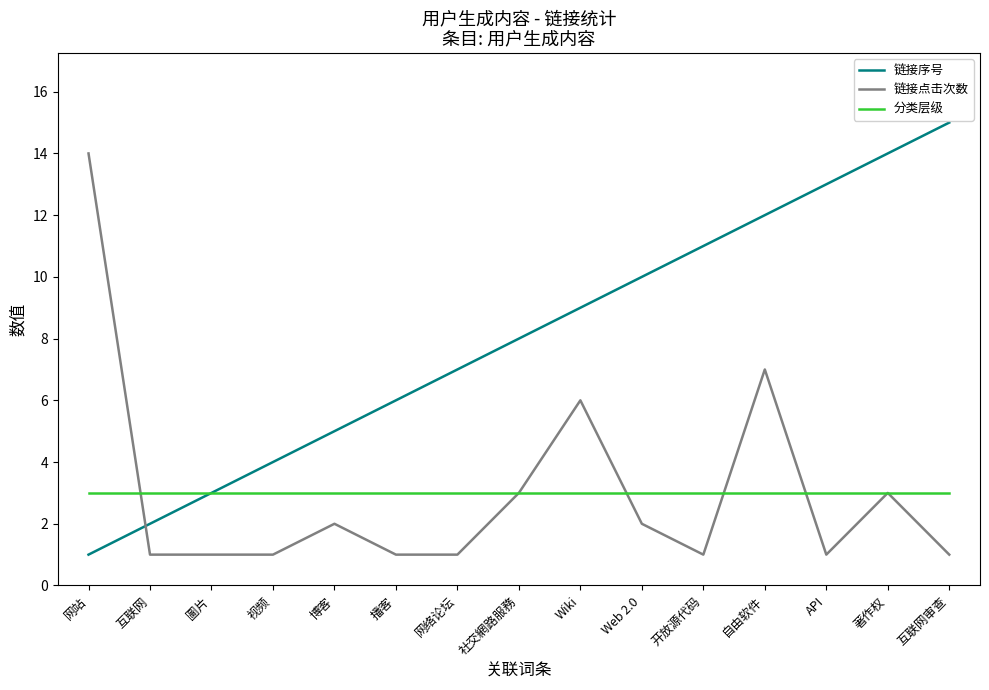

Rank the series at 博客 from highest to lowest value.

链接序号, 分类层级, 链接点击次数